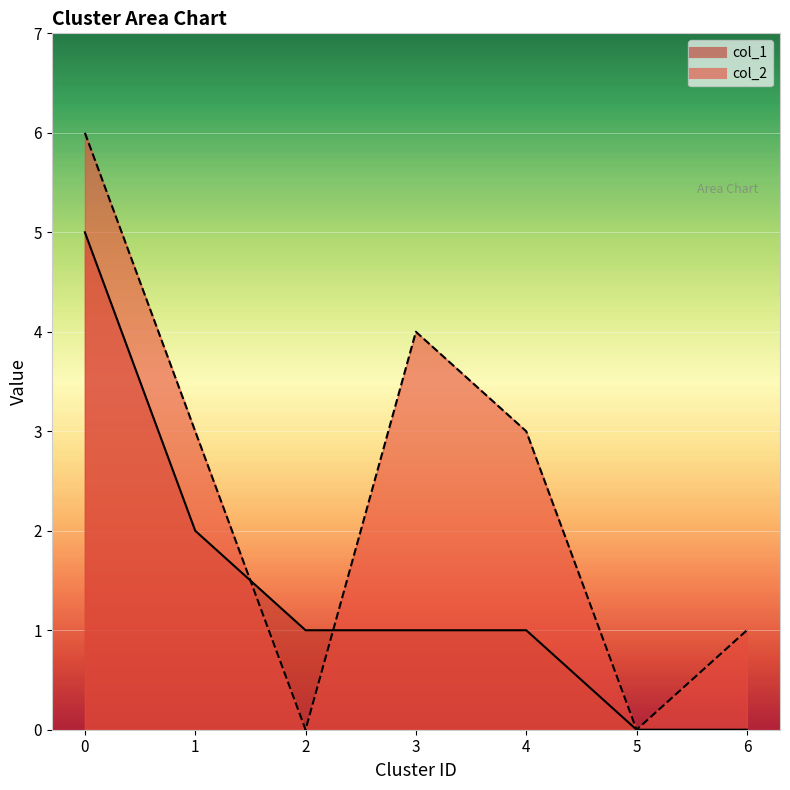

True or false: col_1 has more than 1 points higher than both neighbors.

False